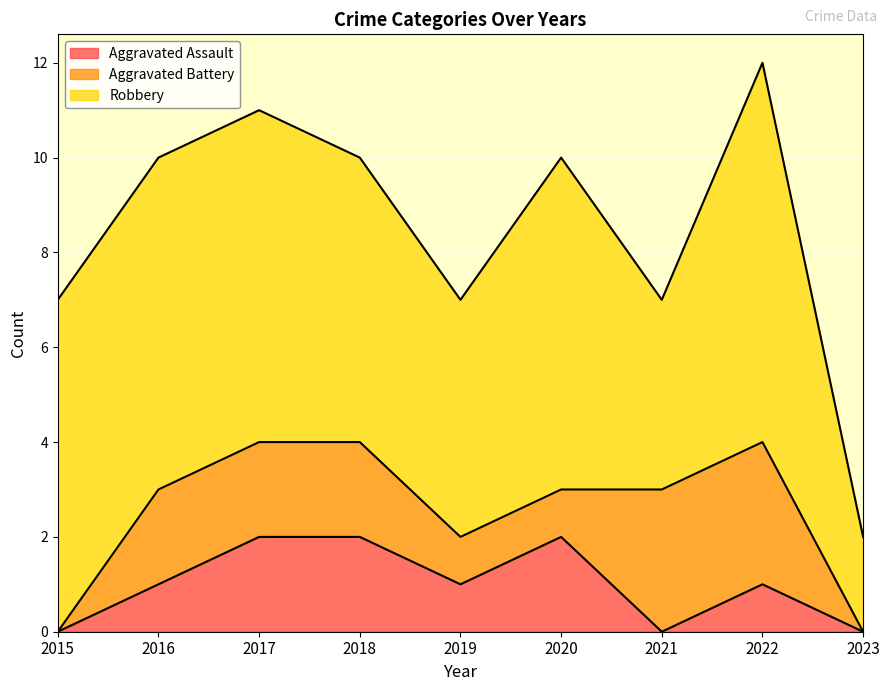

At 2015, list the series in order from largest to smallest.

Robbery, Aggravated Assault, Aggravated Battery